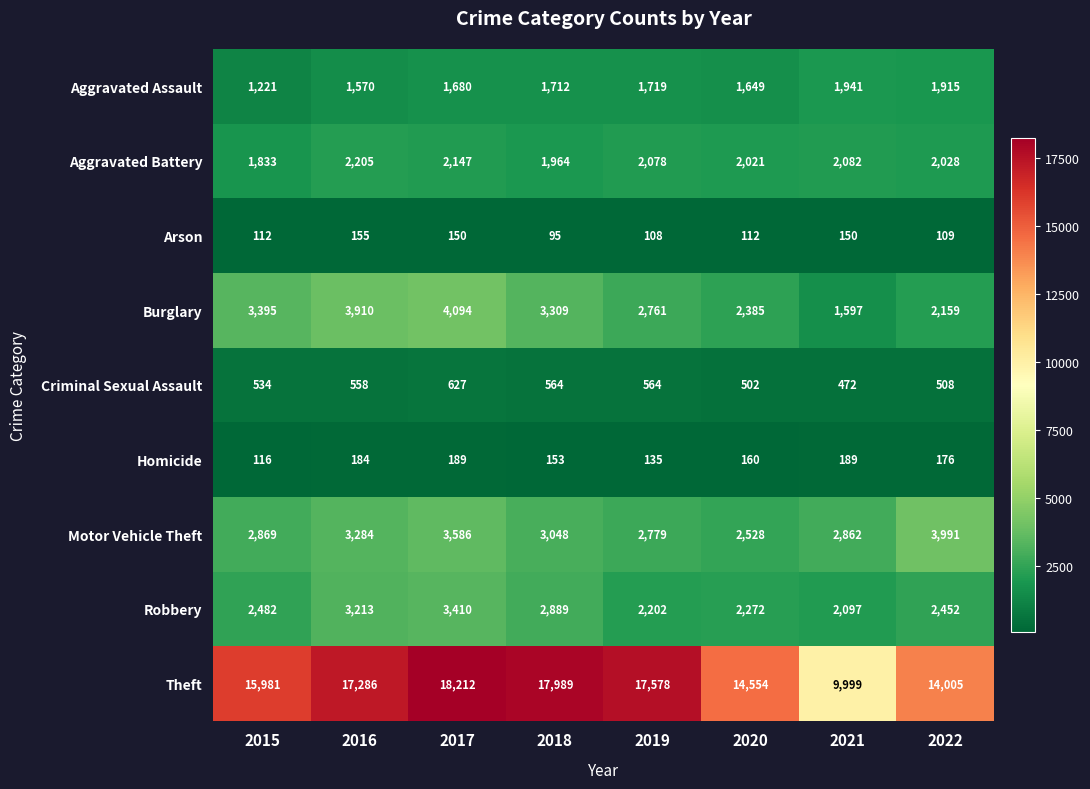

At which label does Burglary first exceed 3309?

2015